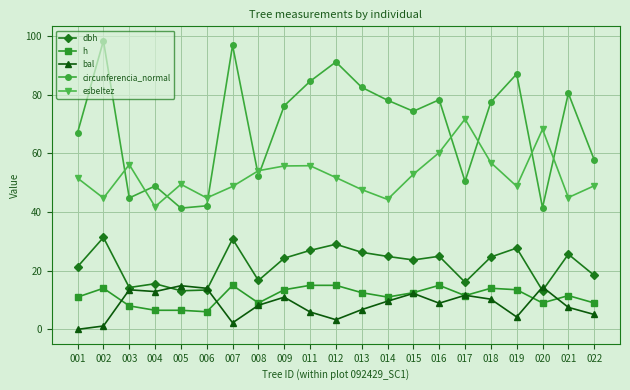

What are all the series names shown in the legend?

dbh, h, bal, circunferencia_normal, esbeltez